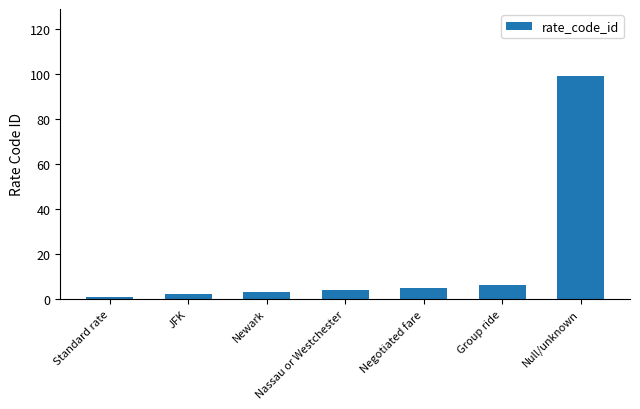

What is the approximate value at Null/unknown, to the nearest 10?

100